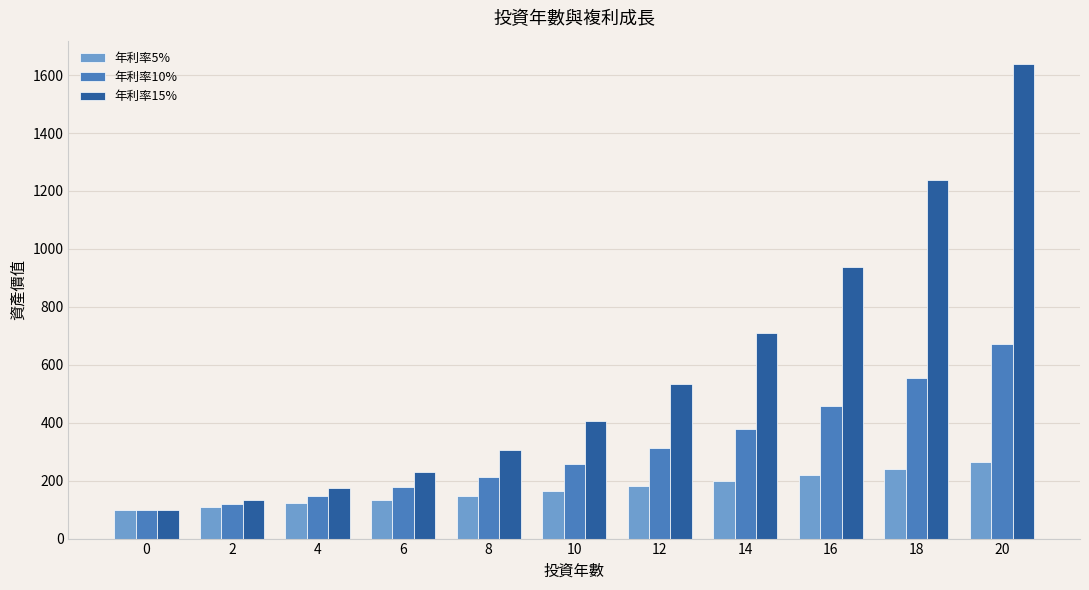

Reading left to right, transcribe all the data shown in this chart.

年利率5%: 0=100	2=110	4=122	6=134	8=148	10=163	12=180	14=198	16=218	18=241	20=265
年利率10%: 0=100	2=121	4=146	6=177	8=214	10=259	12=314	14=380	16=459	18=556	20=673
年利率15%: 0=100	2=132	4=175	6=231	8=306	10=405	12=535	14=708	16=936	18=1238	20=1637